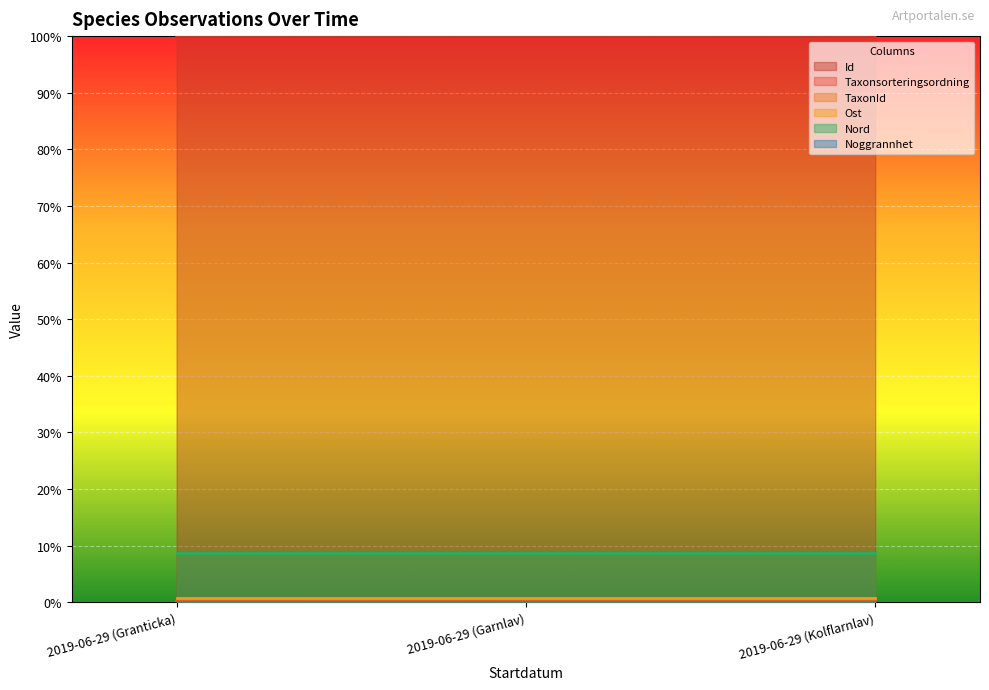

At which category does the chart reach its peak across all series?

2019-06-29 (Granticka)